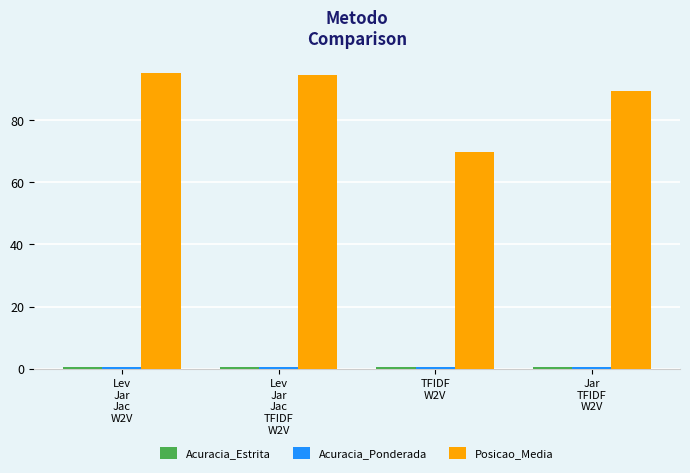

How many bars are there in total?

12